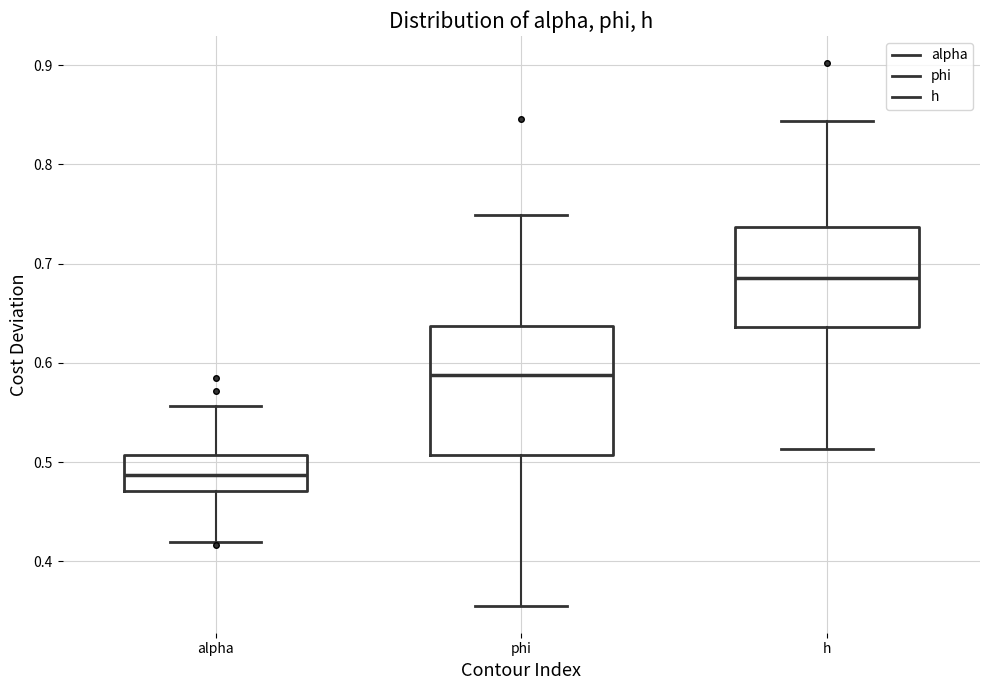

Reading left to right, read every box against the y-axis: the position of its median line, the range the box covers, and the ends of its whiskers. The values are not printed on the chart, so give them approximately, as read against the axis.

alpha: median 0.49, box 0.47 to 0.51, whiskers 0.42 to 0.56
phi: median 0.59, box 0.51 to 0.64, whiskers 0.36 to 0.75
h: median 0.69, box 0.64 to 0.74, whiskers 0.51 to 0.84